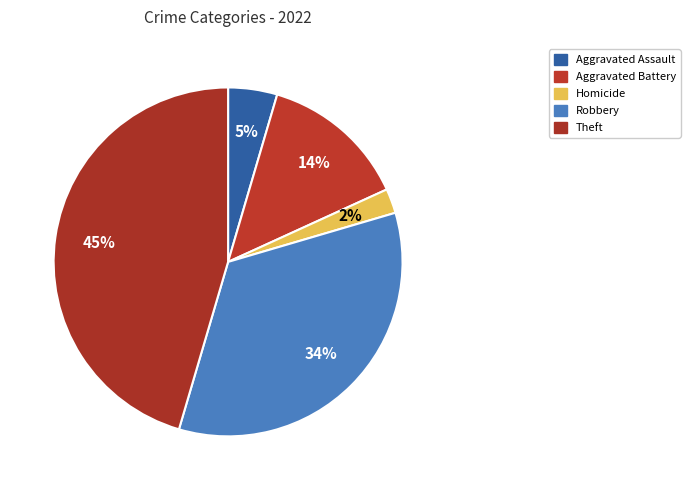

Count the number of slices in the pie.

5